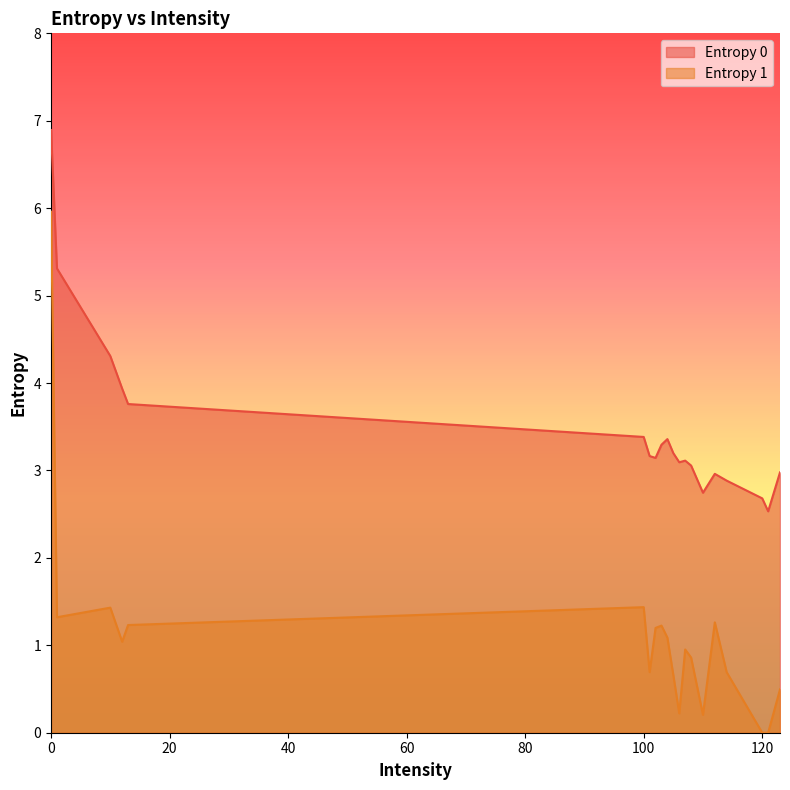

Rank the series by their average value, from highest to lowest.

Entropy 0, Entropy 1